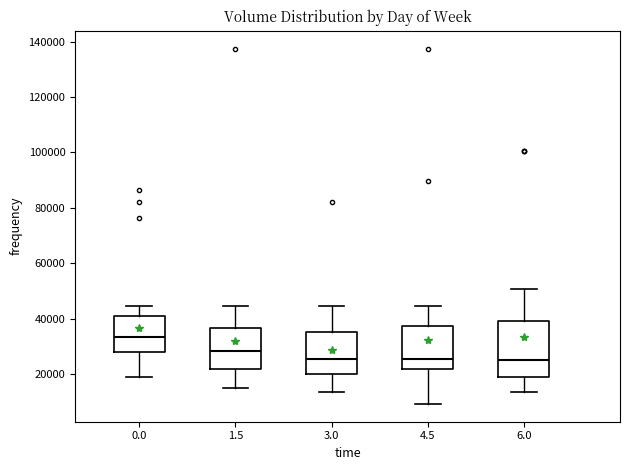

Where does the upper whisker of the box at x = 1.5 end on the y-axis? The values are not printed on the chart, so give them approximately, as read against the axis.

44000